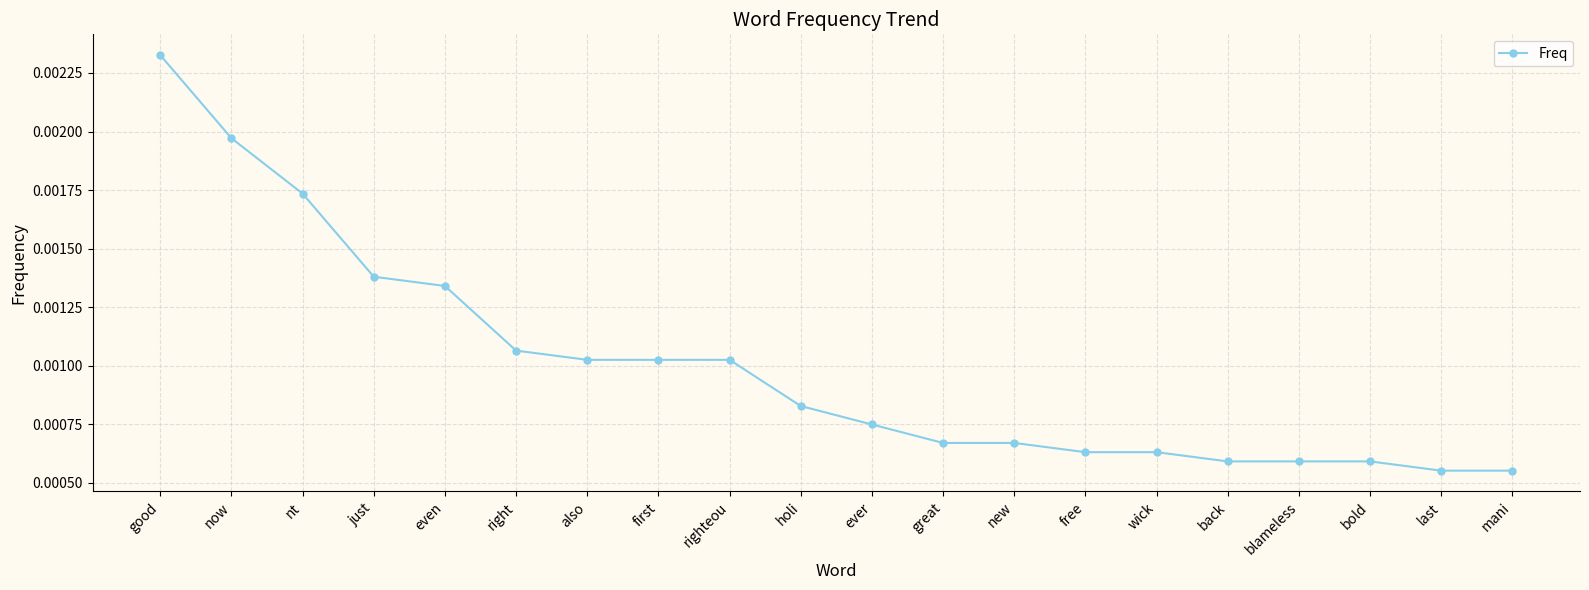

Which has a higher value, bold or right?

right